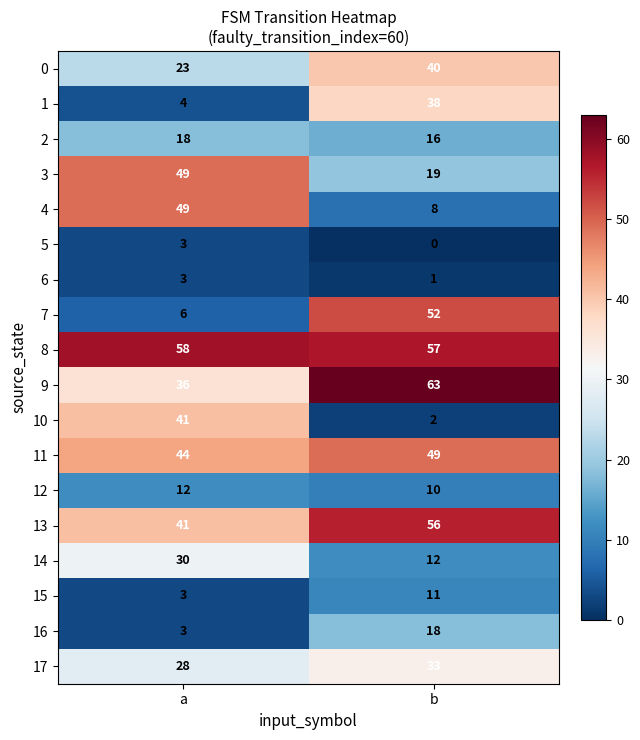

What is the sum of the 17 values at a and b?

61